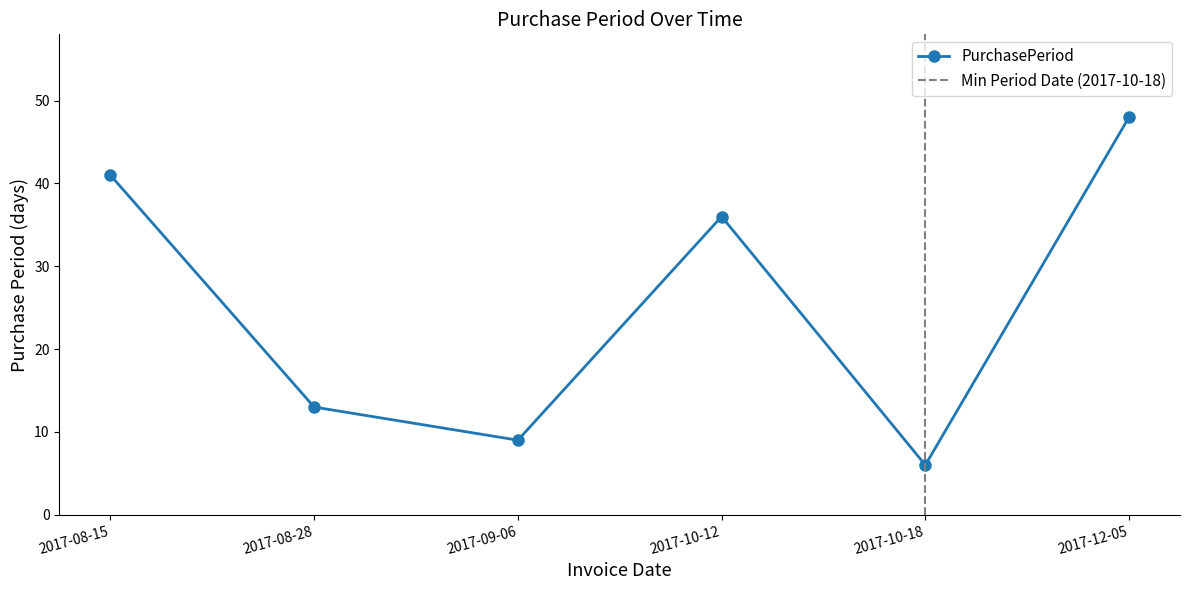

What is the difference between the maximum and minimum values?

42